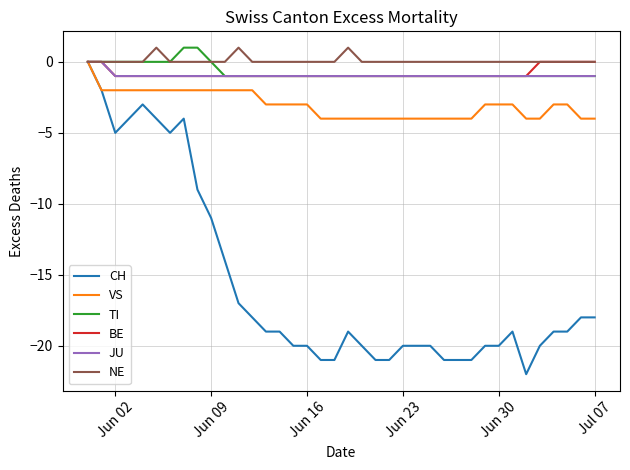

What is the minimum value shown in the chart?

-22